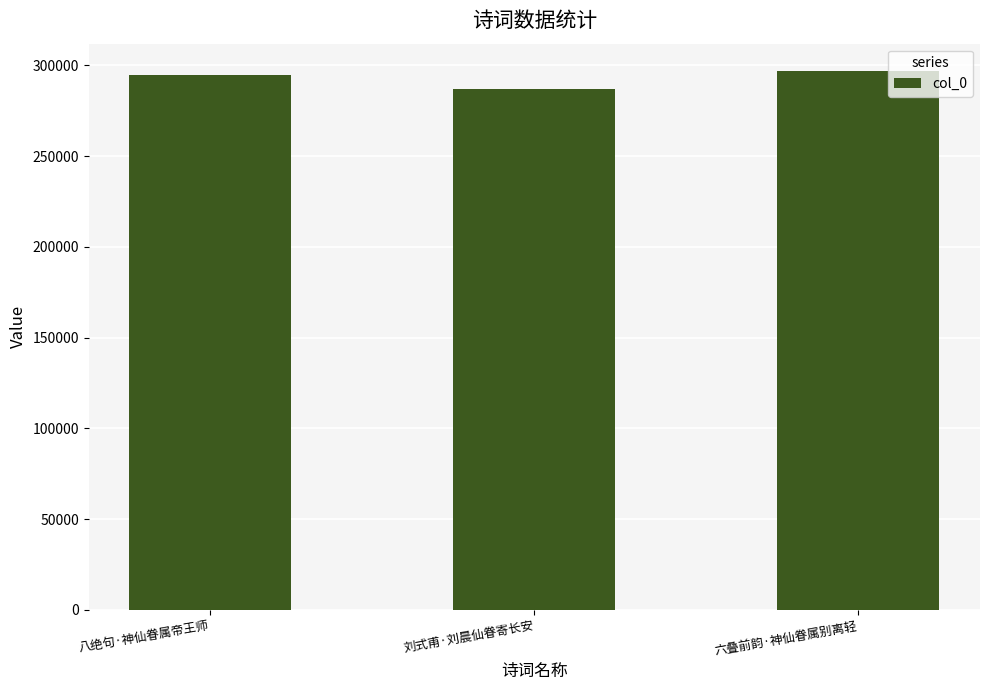

What is the minimum value shown in the chart?

287072